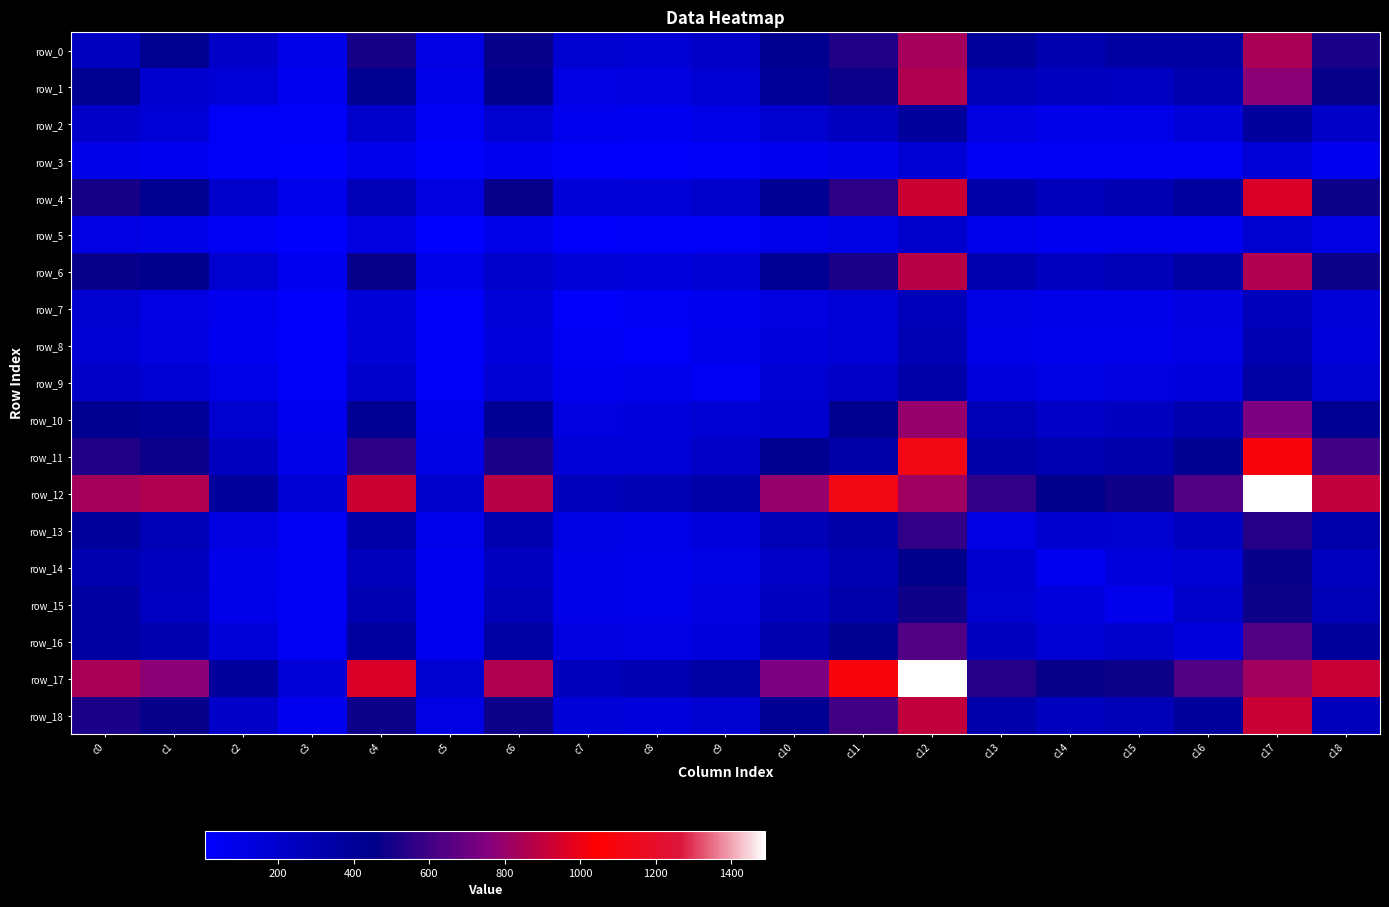

Which series changed the most between c5 and c8?

row_17